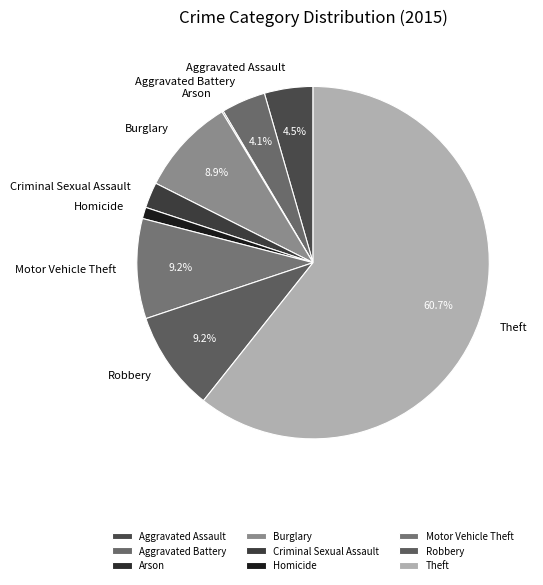

The Motor Vehicle Theft slice represents 9% of the pie. True or false?

True